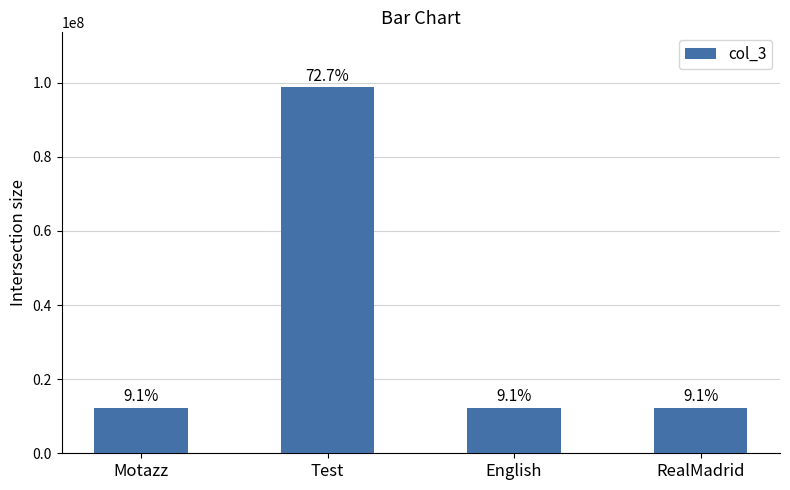

List the labels in order of value, smallest first.

Motazz, English, RealMadrid, Test